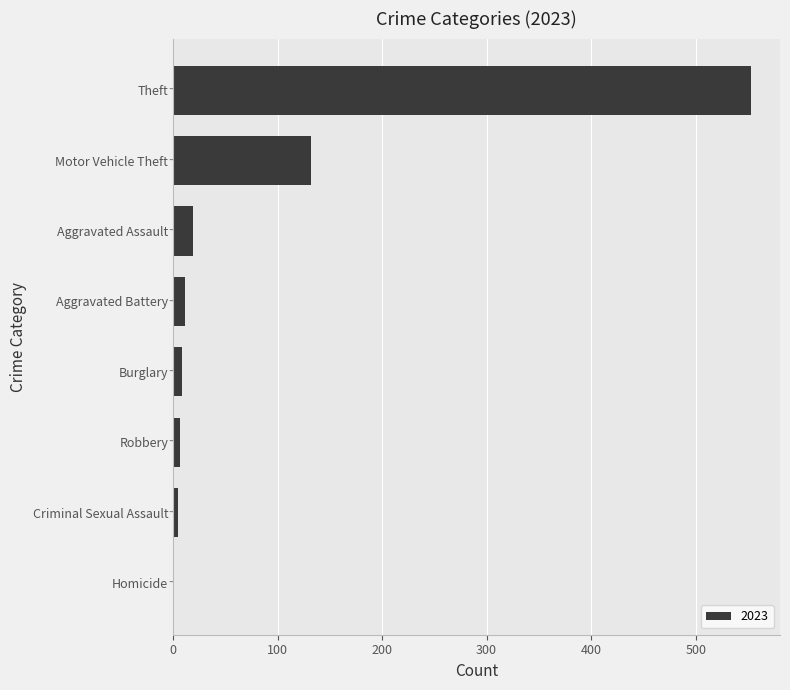

What is the change in value from Motor Vehicle Theft to Theft?

+421